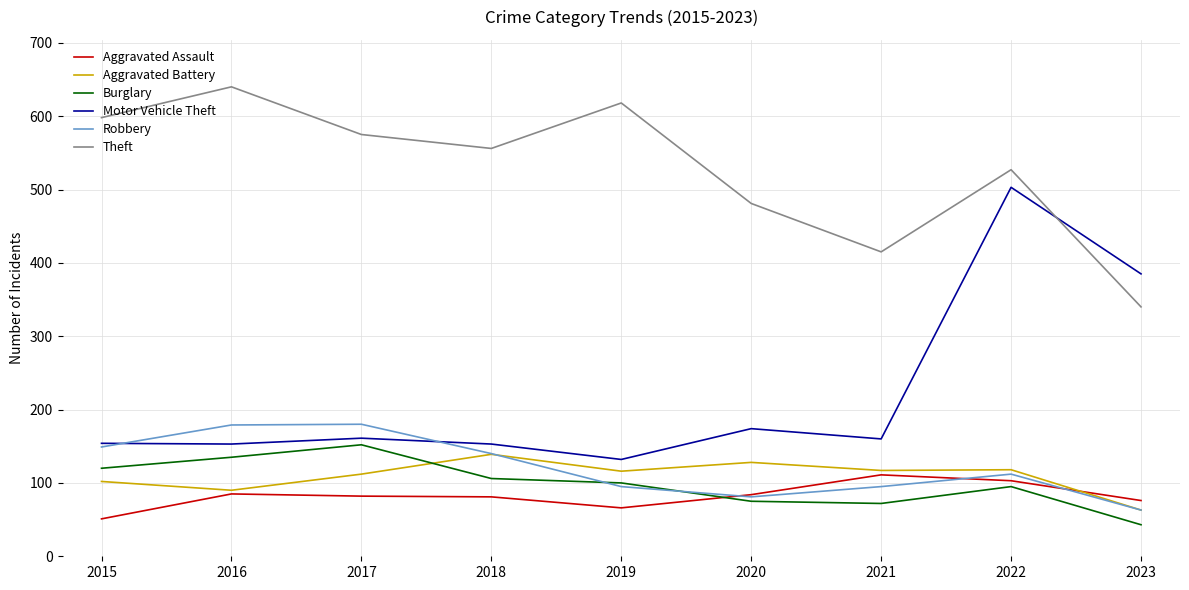

How many interior local peaks does the Robbery series have?

2